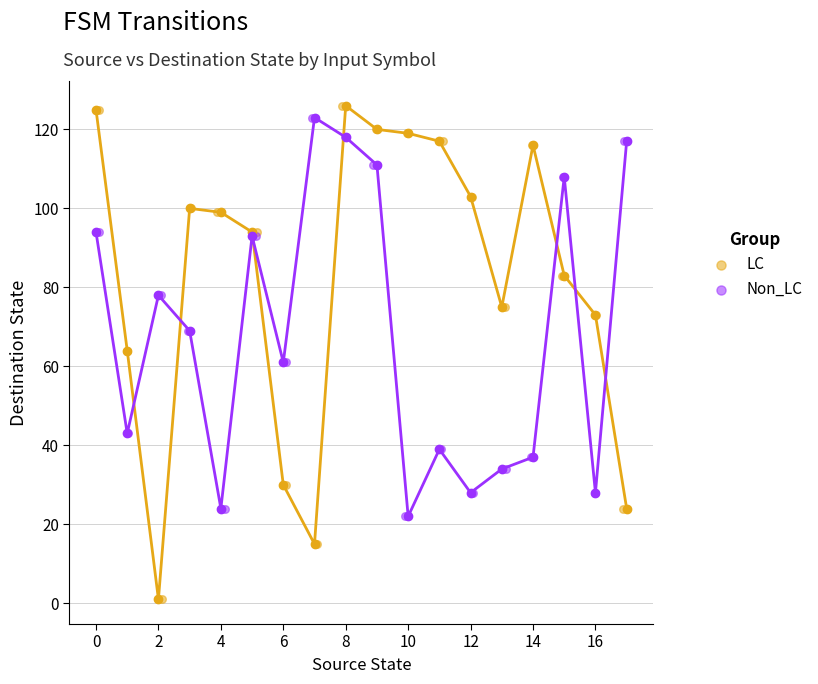

Which series contains the lowest Y value?

LC